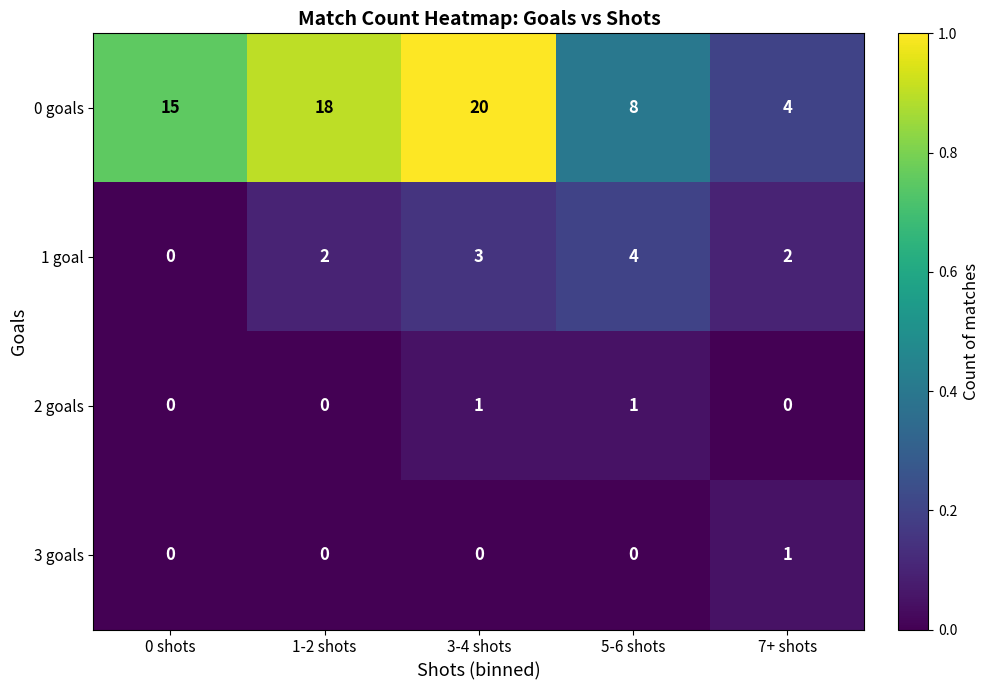

What is the sum of all 0 goals values?

65